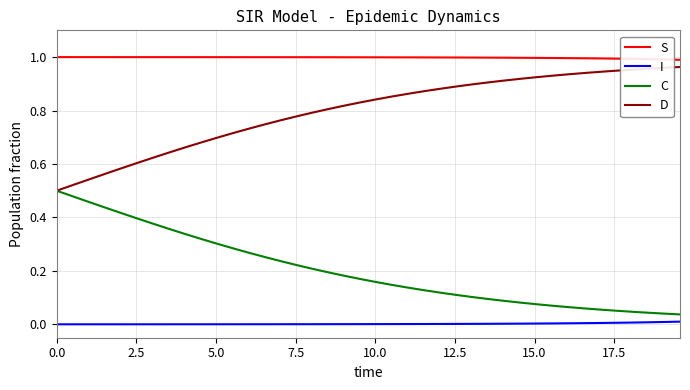

True or false: C and S intersect in this chart.

False